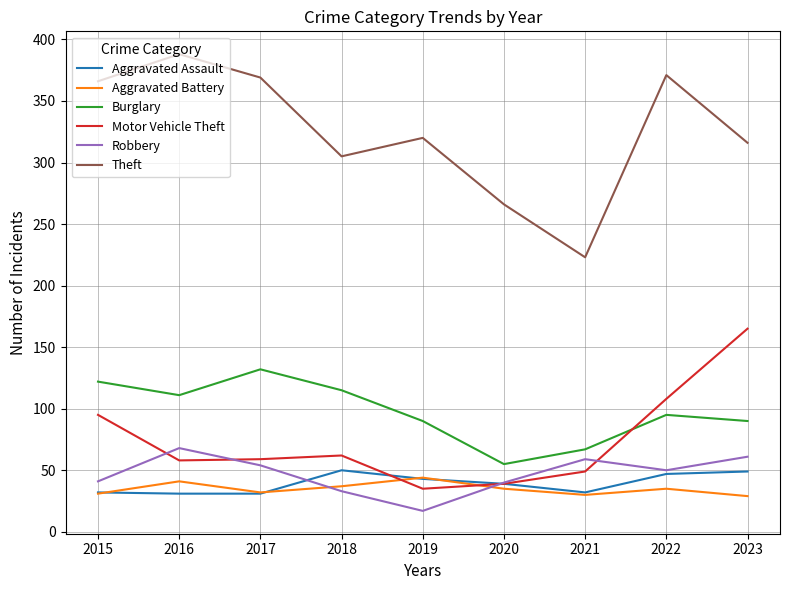

The value of Aggravated Battery at 2023 is 6. True or false?

False